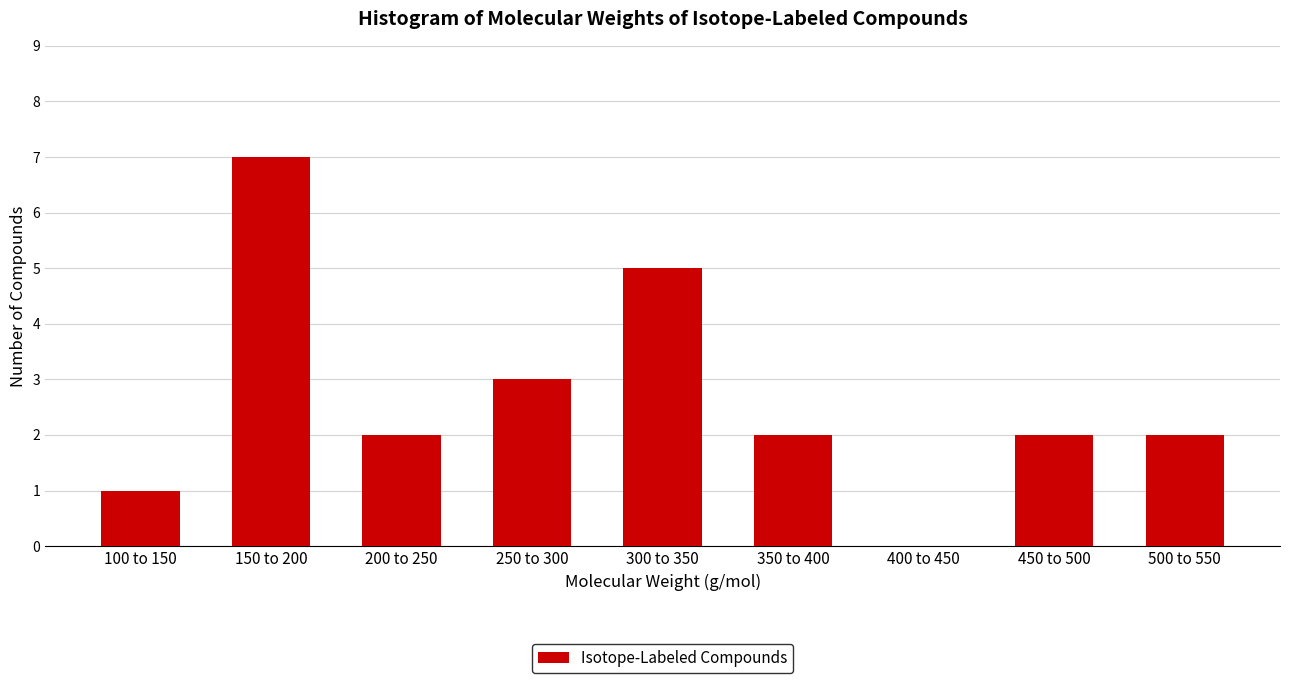

Reading left to right, extract all data points from this chart.

100 to 150=1	150 to 200=7	200 to 250=2	250 to 300=3	300 to 350=5	350 to 400=2	400 to 450=0	450 to 500=2	500 to 550=2